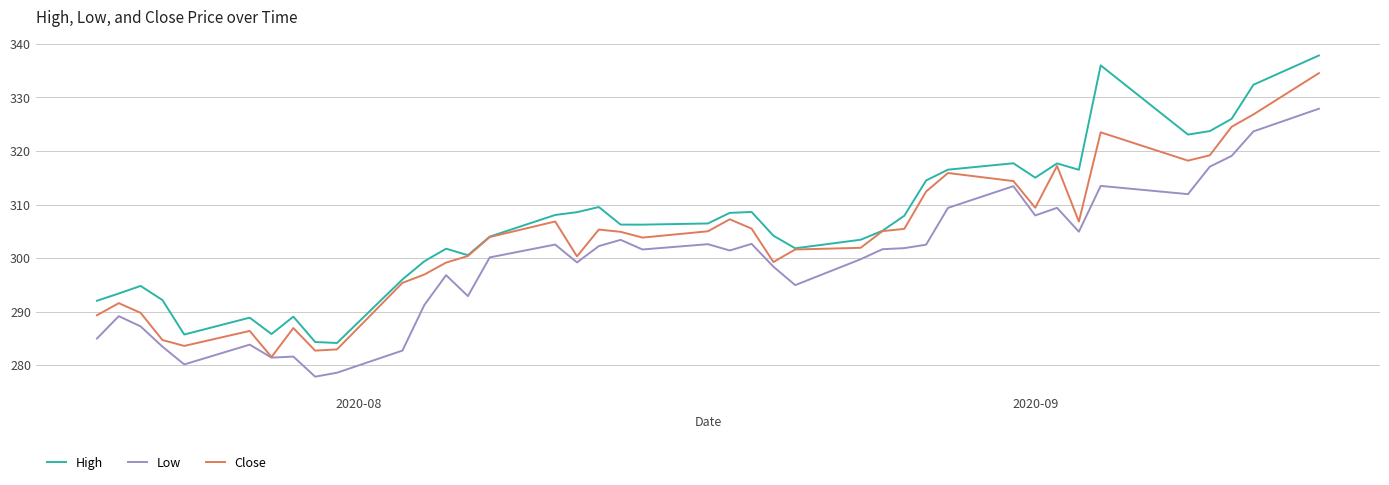

What is the difference between the maximum and minimum values in the Close series?

53.0